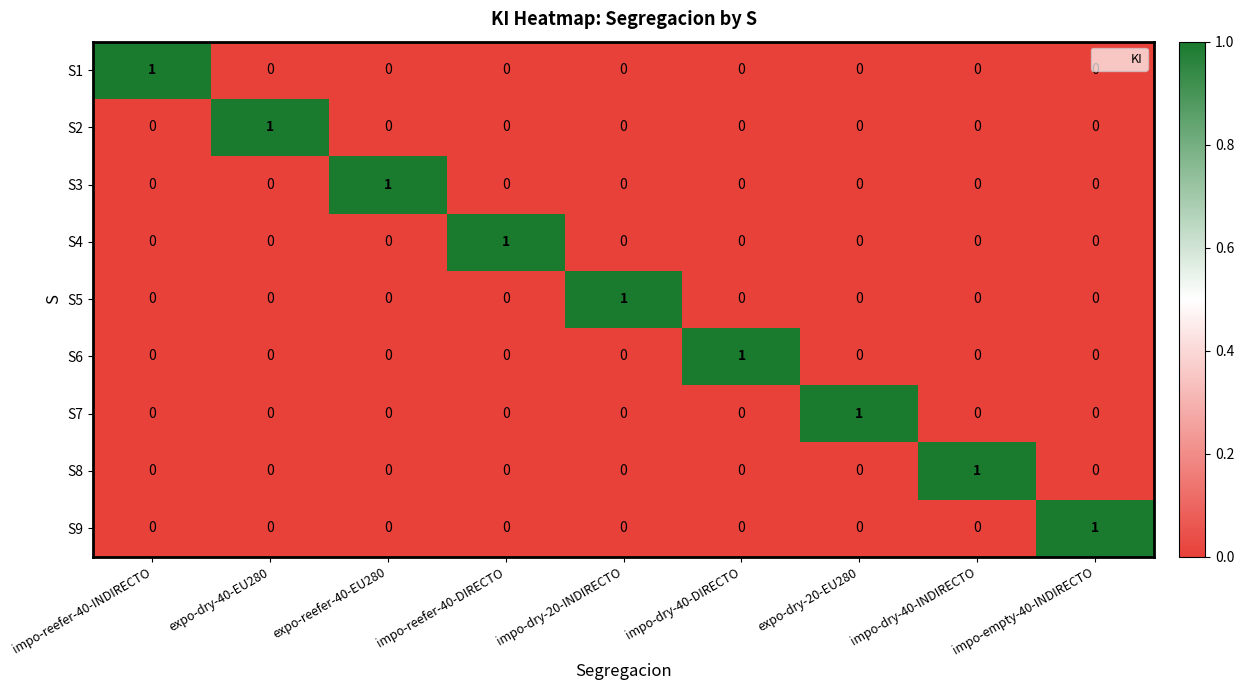

Is it true that S3 equals -1 at impo-dry-20-INDIRECTO?

False